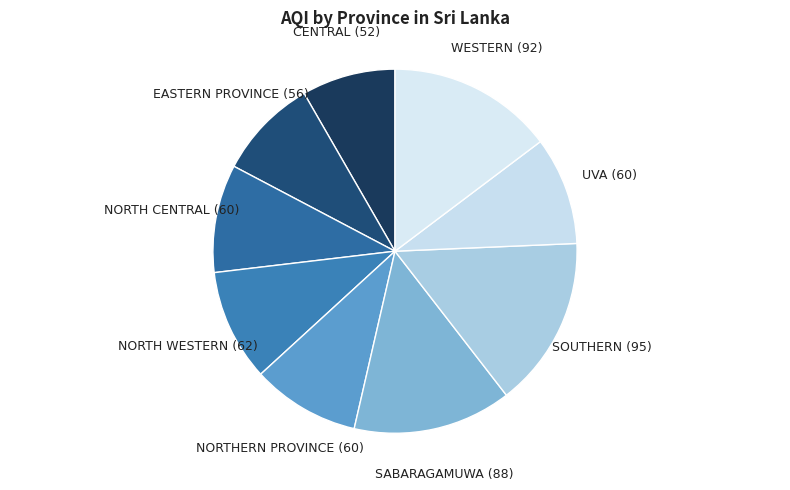

Count the number of slices in the pie.

9